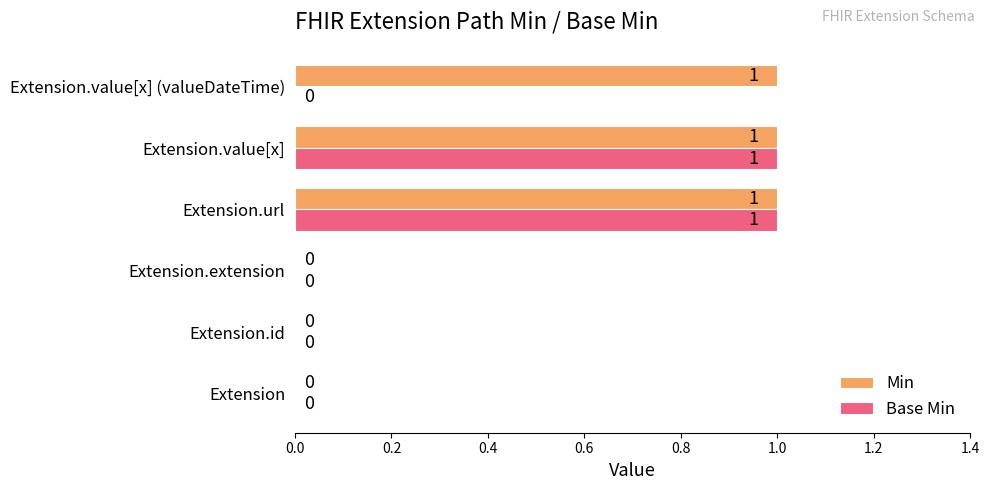

True or false: Base Min has a value of 1 at Extension.value[x] (valueDateTime).

False